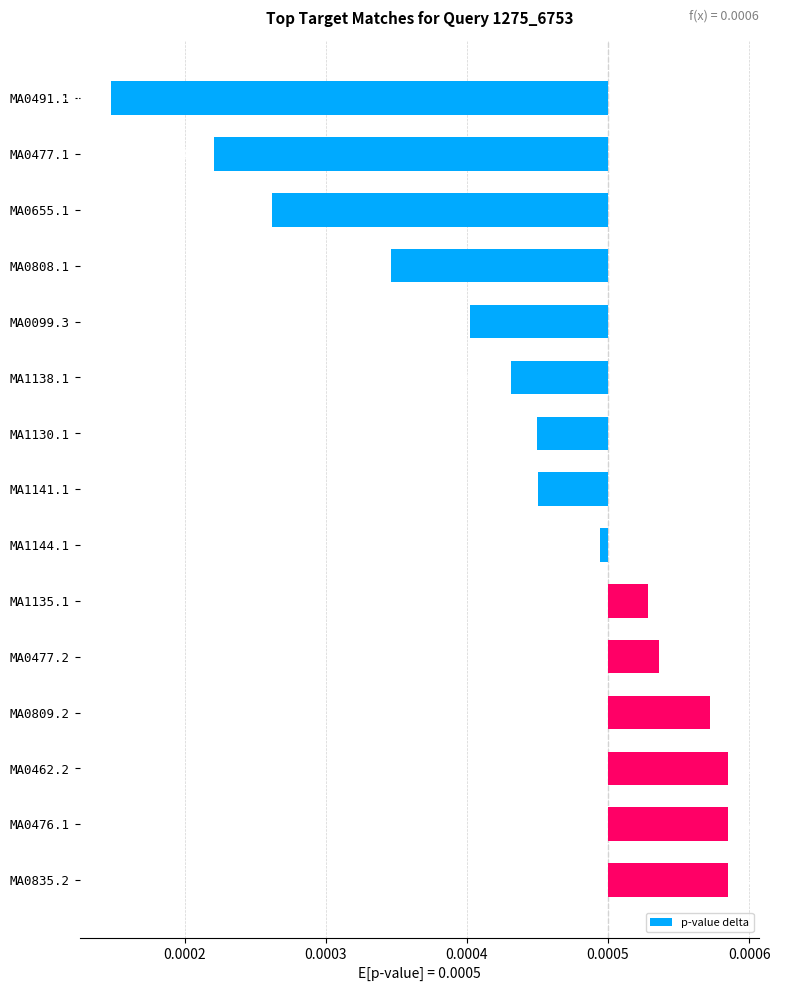

Is it true that the value at MA0655.1 is -0.0?

False